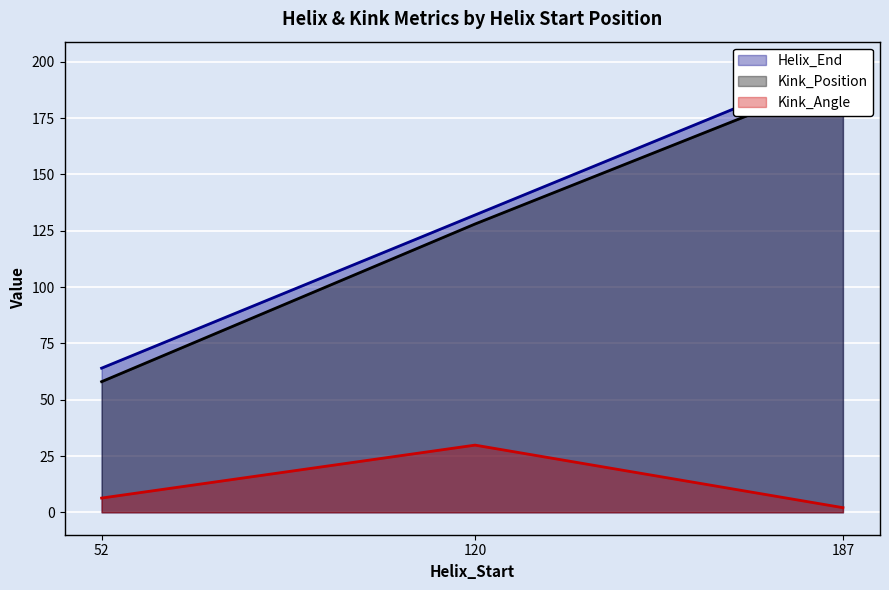

Reading left to right, extract all data points from this chart.

Helix_End: 64.0	132.0	199.0
Kink_Position: 58.0	128.0	193.0
Kink_Angle: 6.3	29.8	2.1